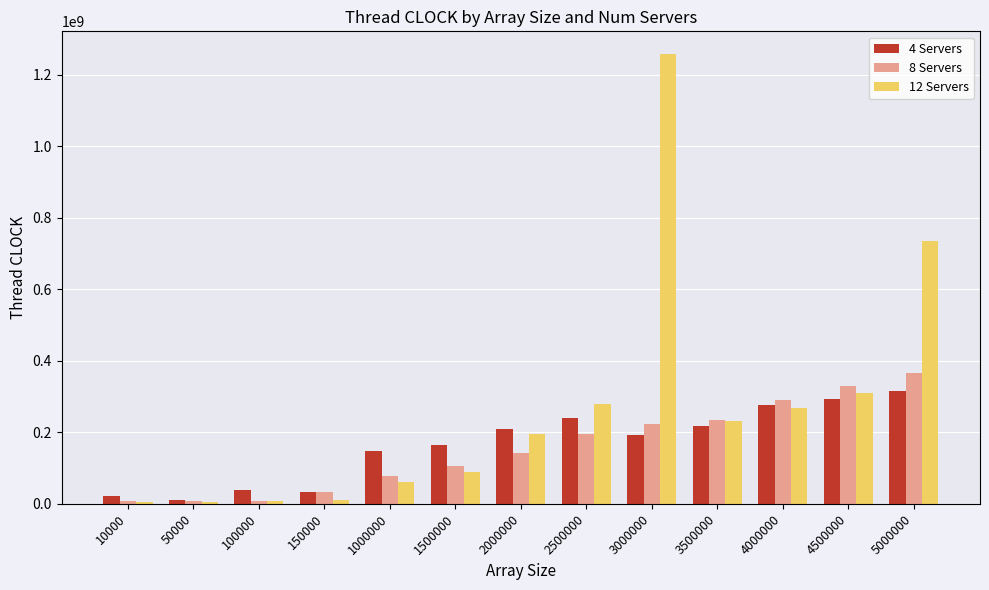

At 5000000, list the series in order from largest to smallest.

12 Servers, 8 Servers, 4 Servers